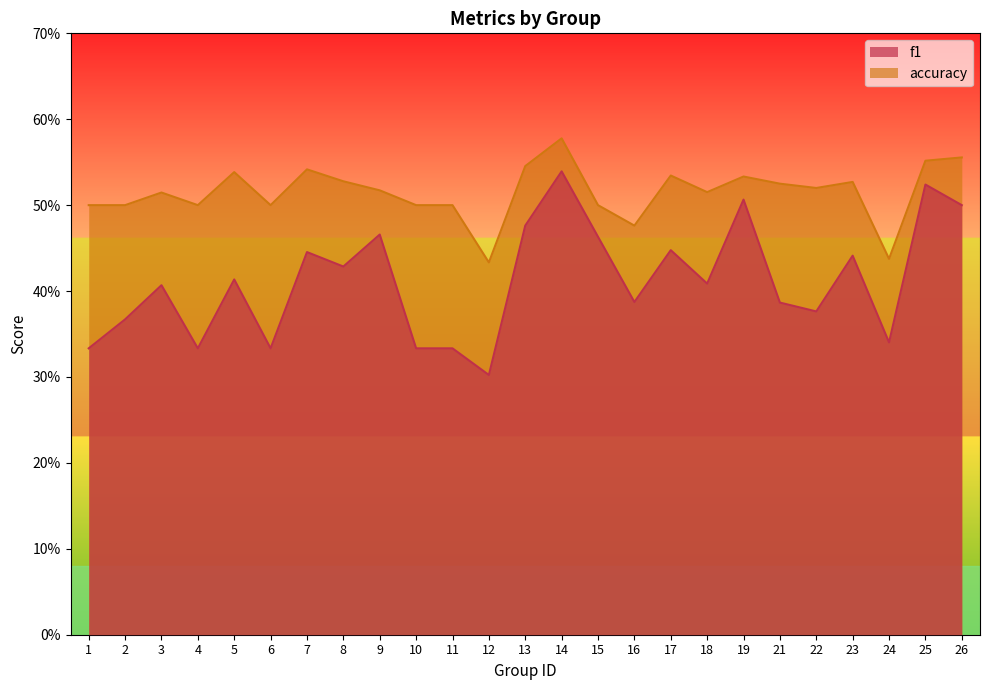

What is the total value across all series at 14?

1.1